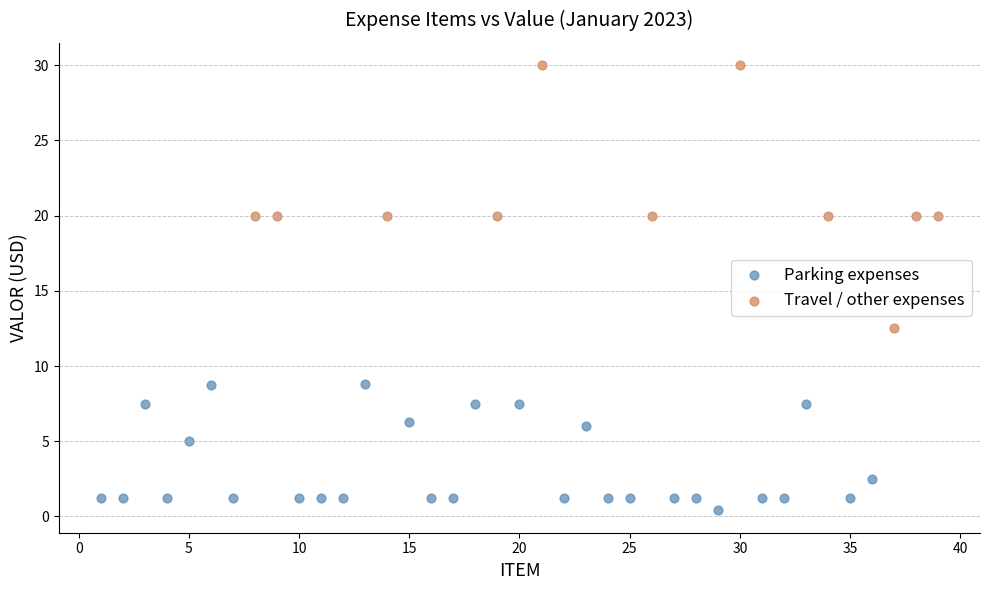

Which series reaches the maximum Y coordinate?

Travel / other expenses